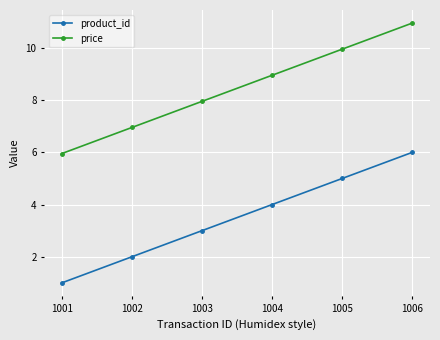

How many lines are shown in the chart?

2